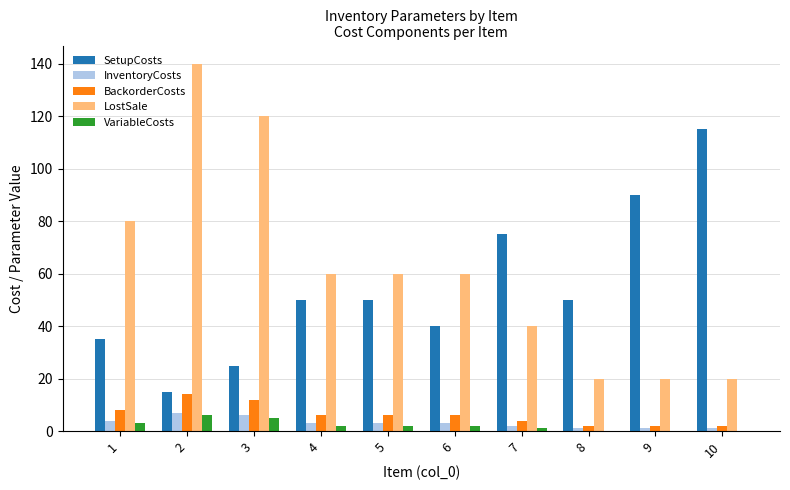

What is the total value across all series at 7?

122